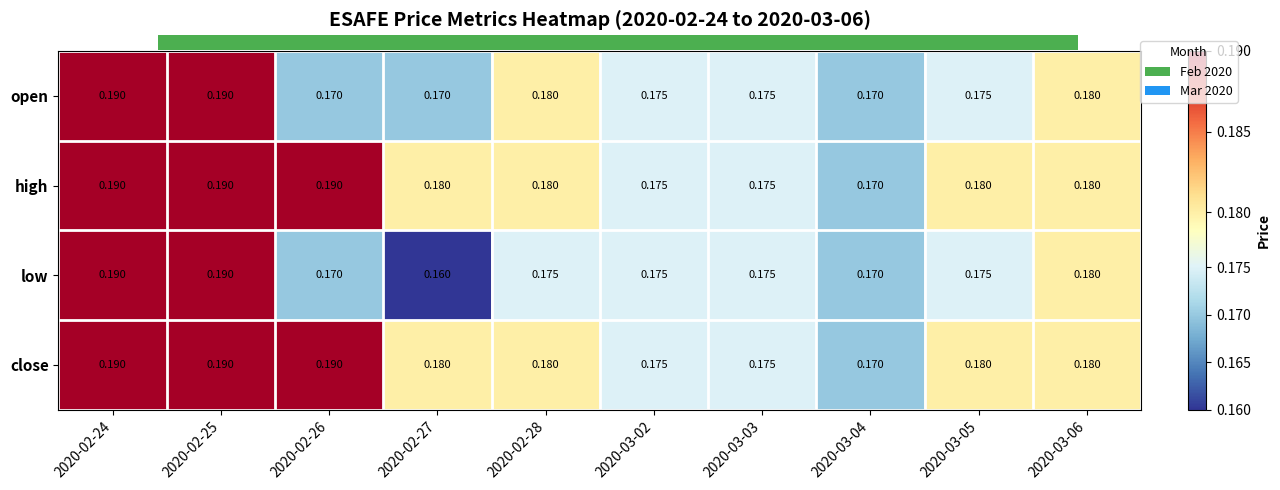

Is the value of low at 2020-02-24 greater than the value of close at 2020-02-28?

Yes